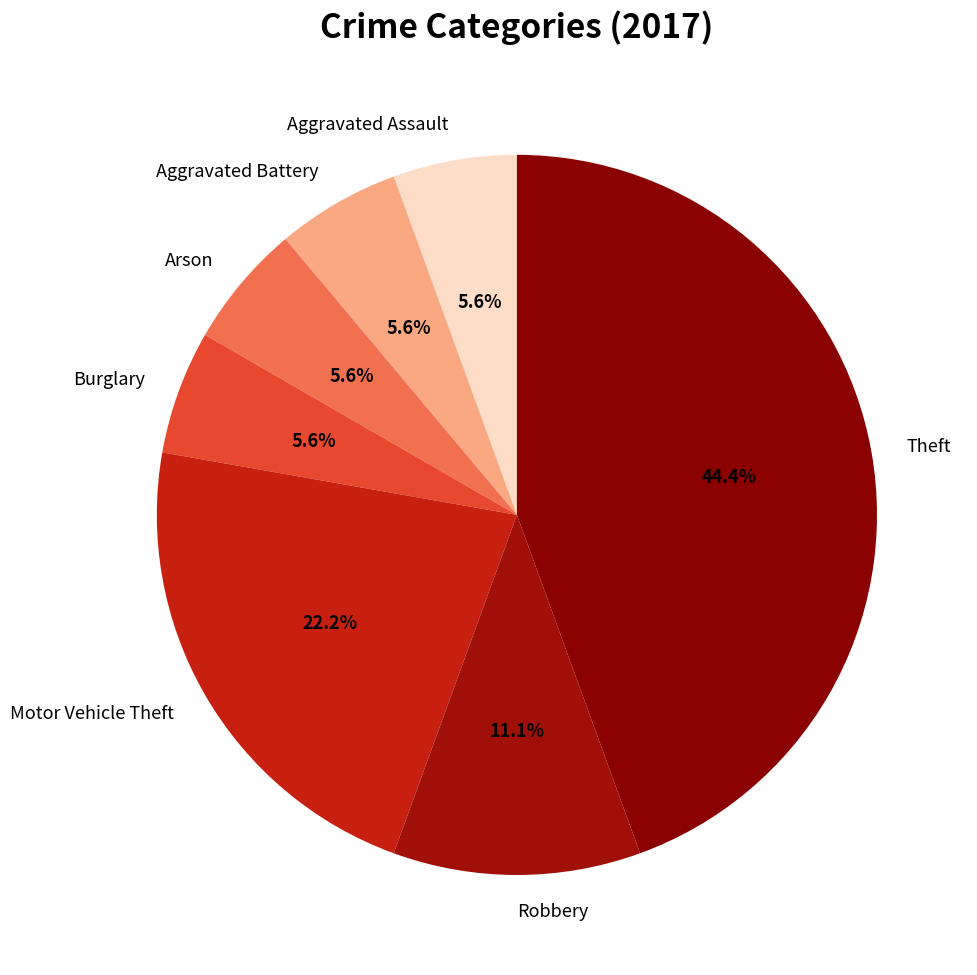

Which category has the biggest portion of the pie?

Theft